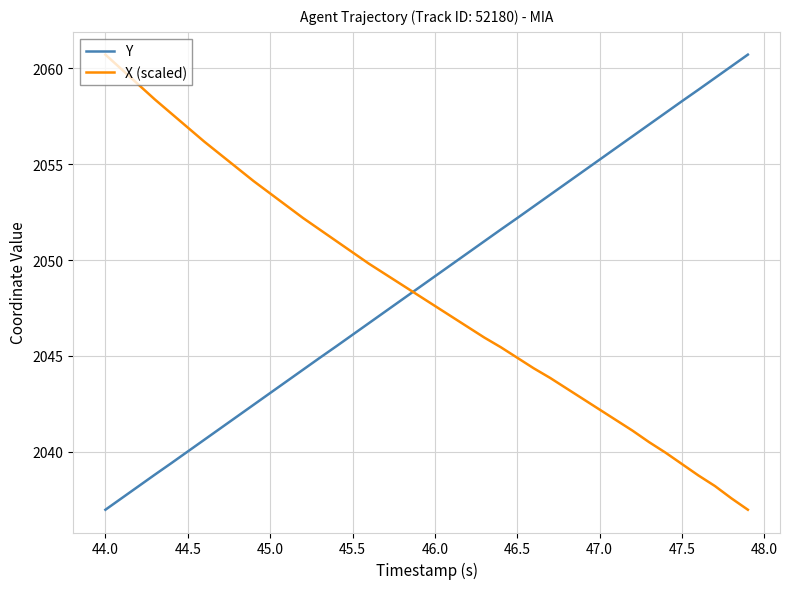

True or false: X (scaled) and Y cross at least once.

True